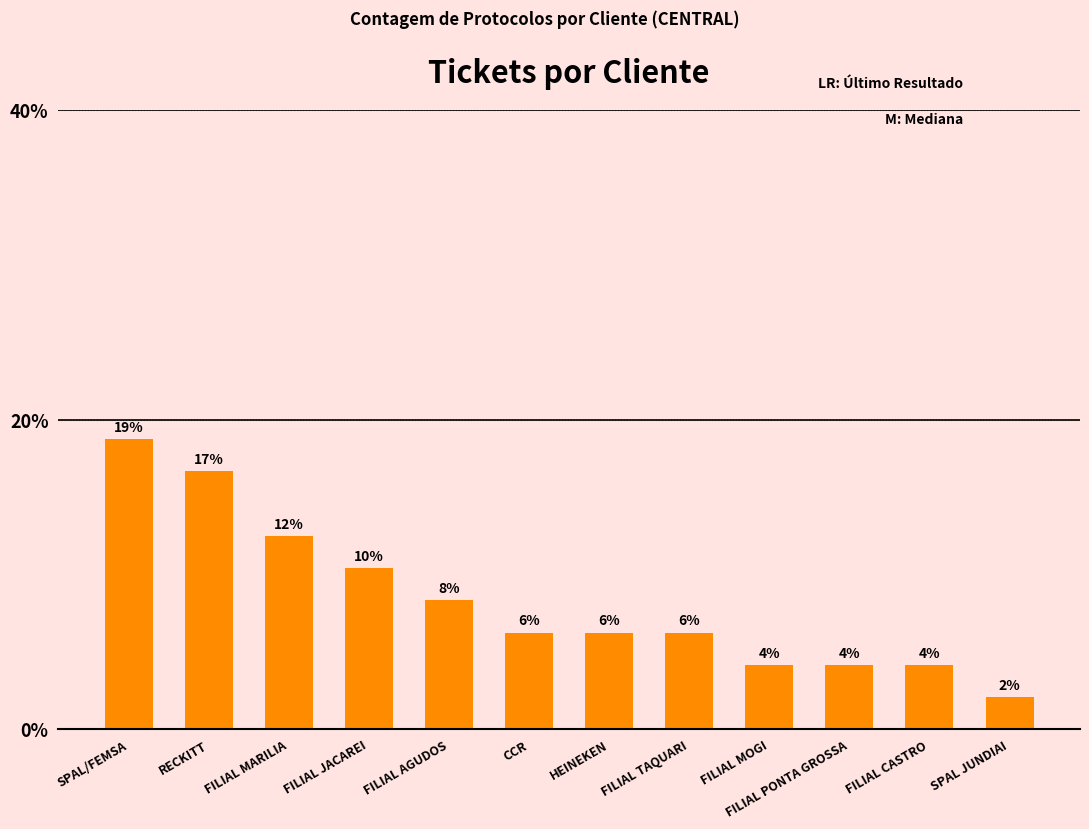

What is the sum of all values?

100.0